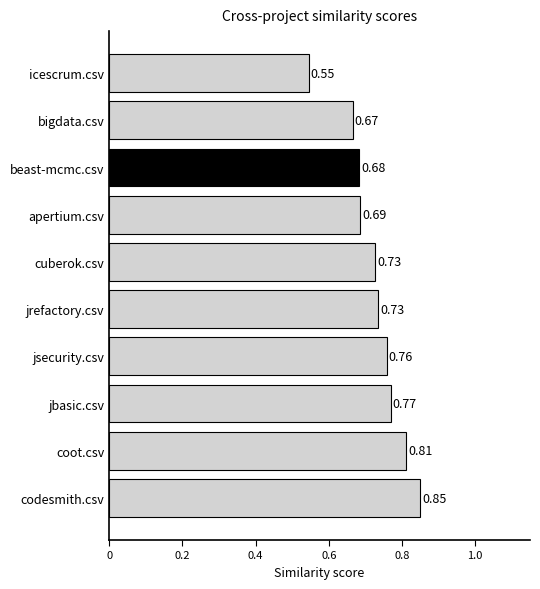

Which label corresponds to the largest value in the chart?

codesmith.csv